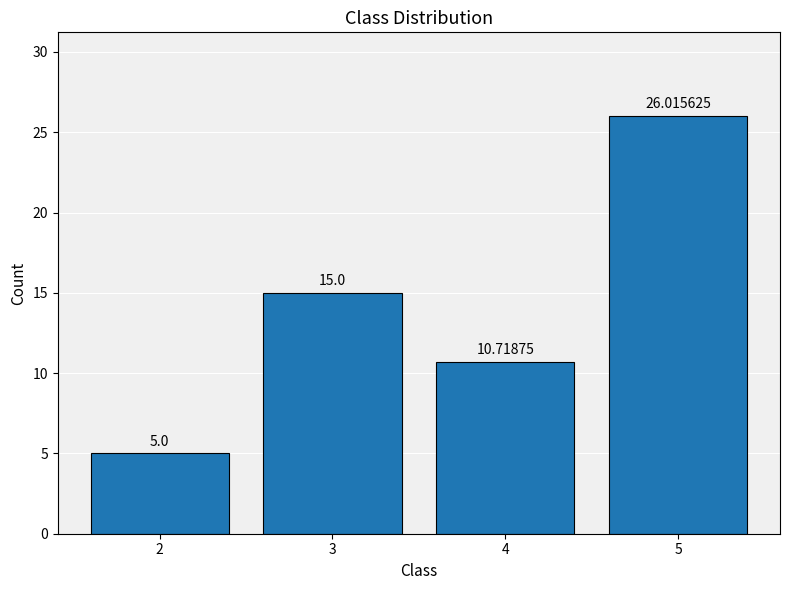

List the labels in order of value, smallest first.

2, 4, 3, 5